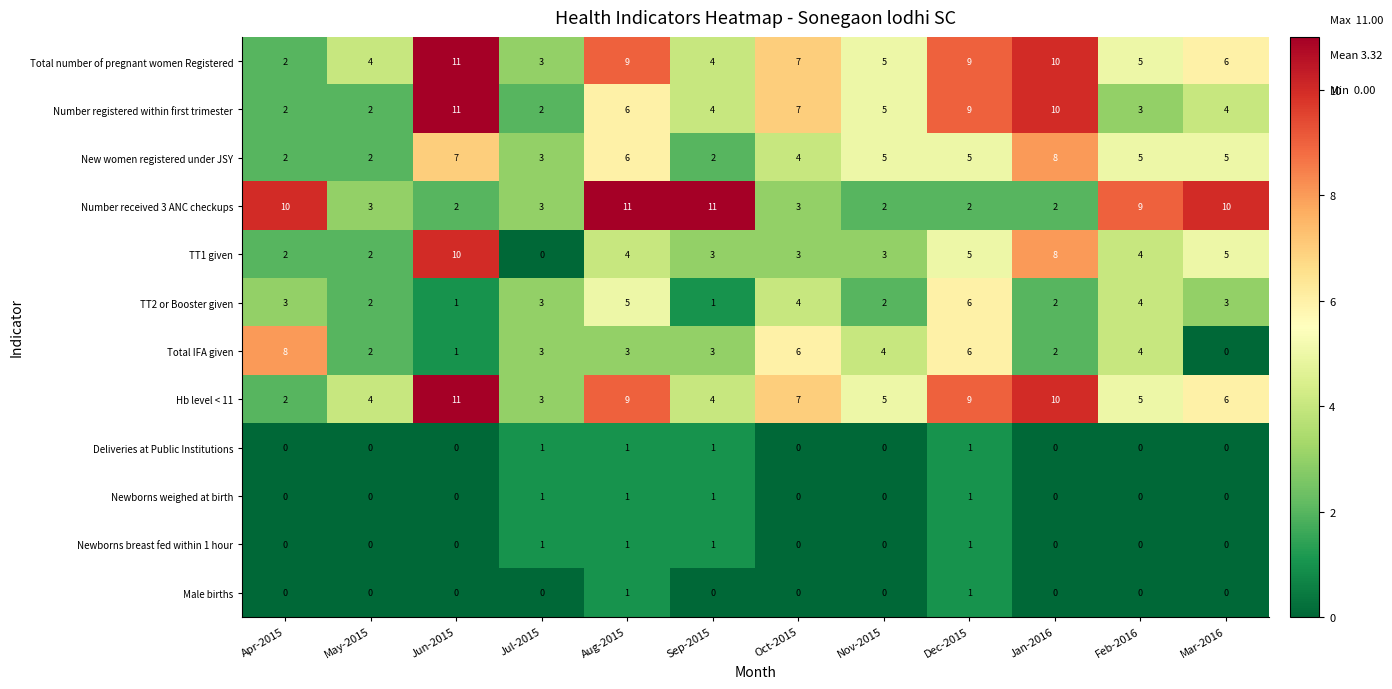

Which series has the widest spread of values?

TT1 given